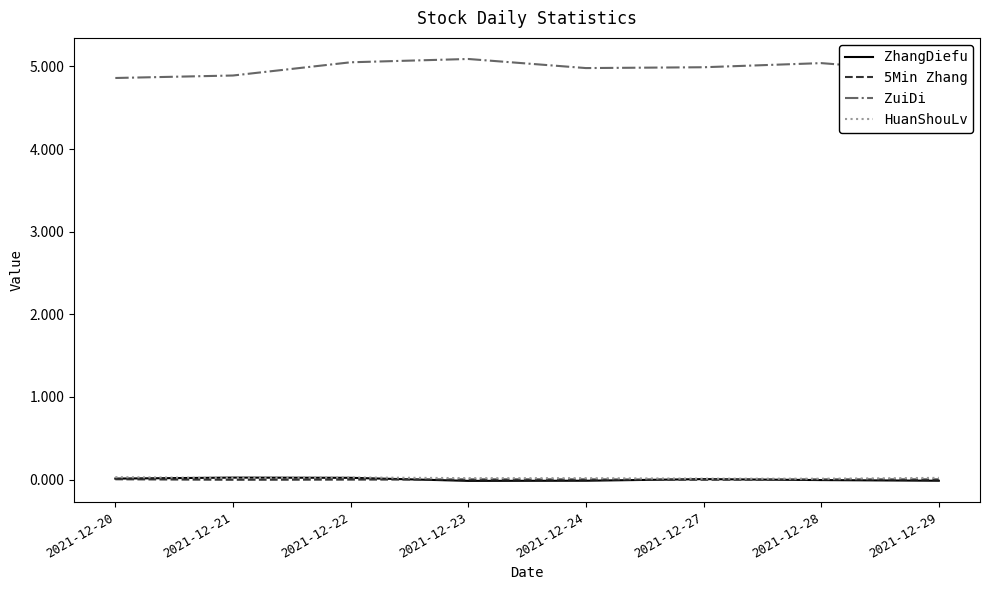

Which series has the widest spread of values?

ZuiDi